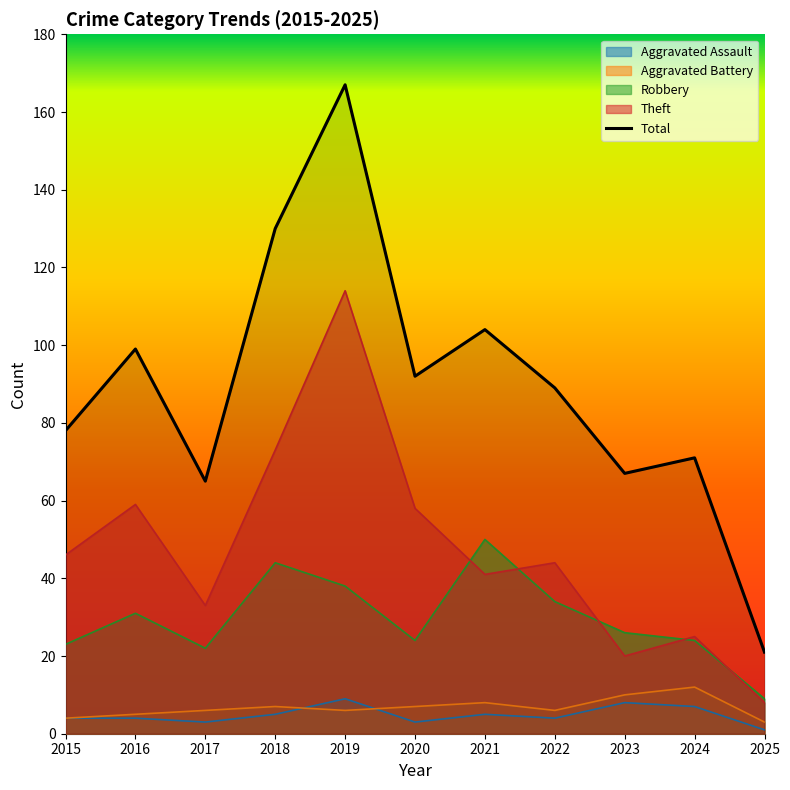

What is the difference between the maximum and minimum values?

146